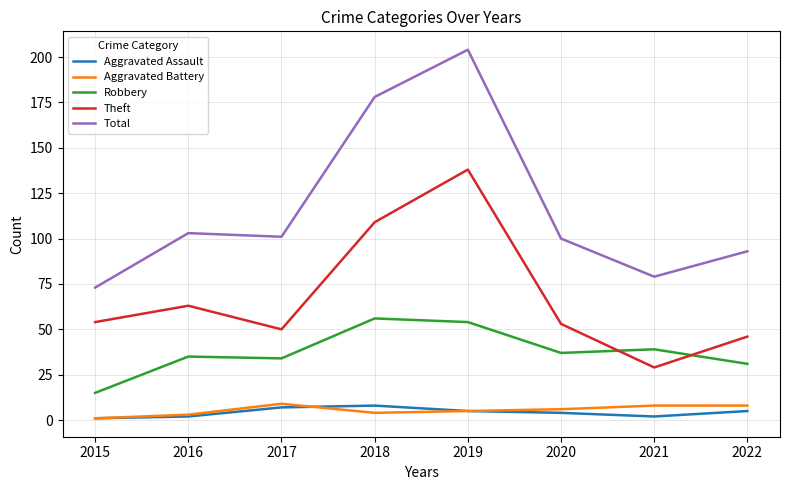

Which series changed the most between 2016 and 2017?

Theft